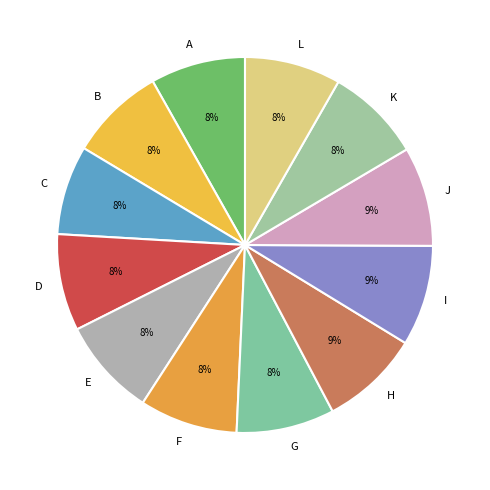

What is the ratio of the value at G to the value at F?

1.0